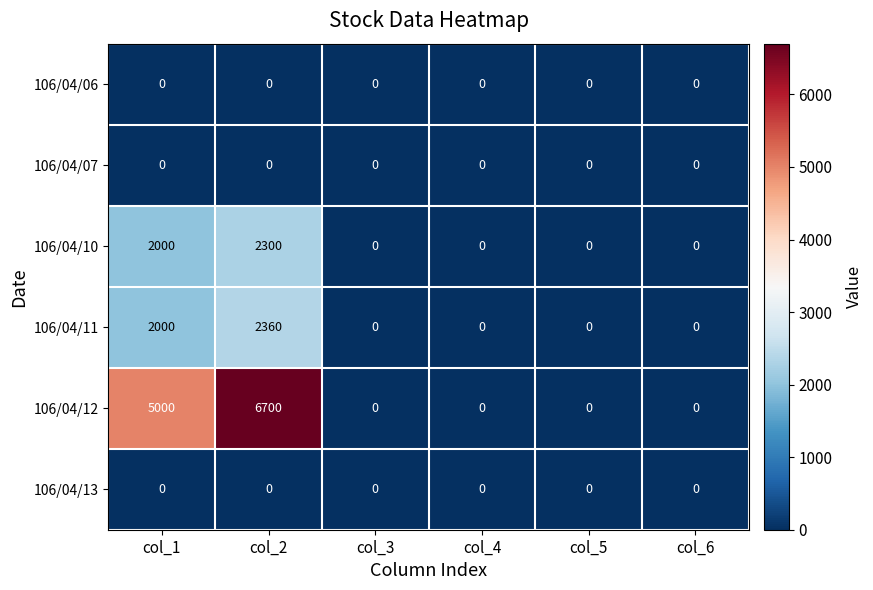

At which category is the sum across all series the highest?

col_2